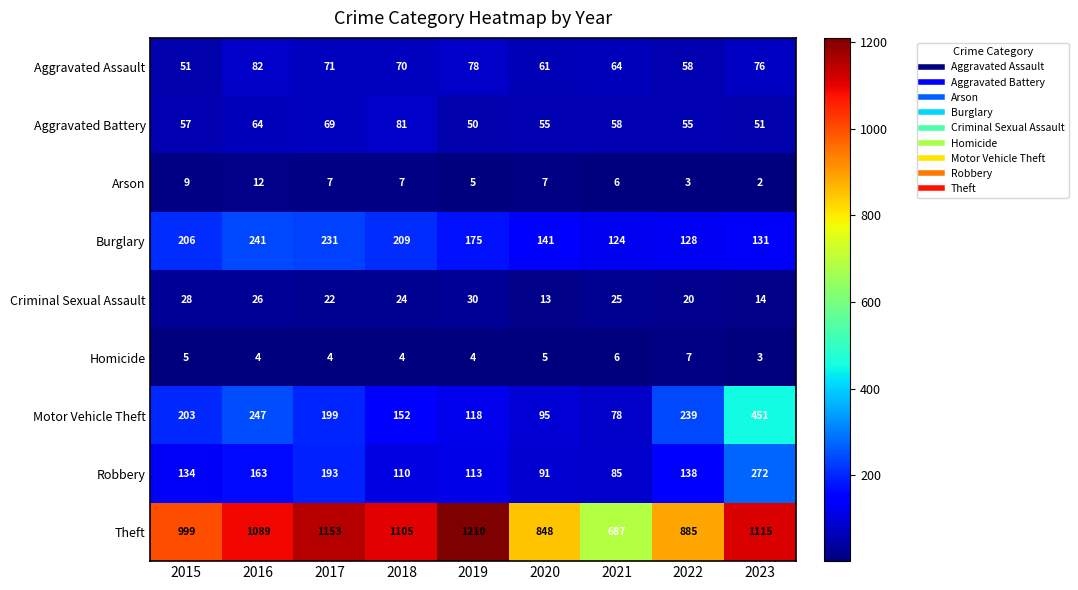

What is the difference between the maximum and minimum values in the Theft series?

523